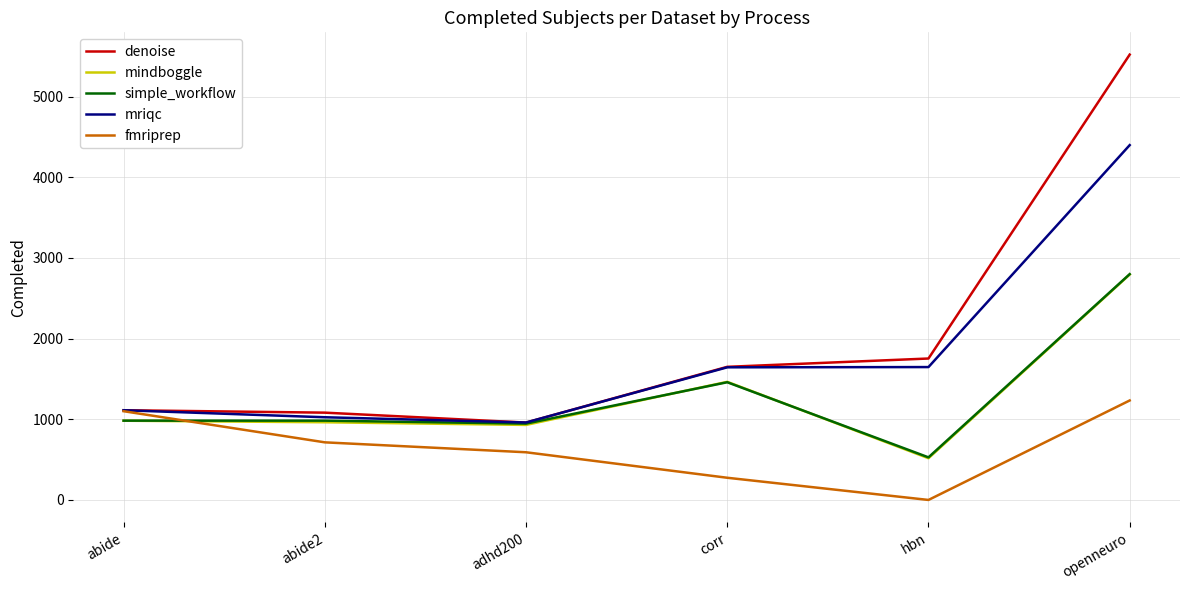

The value of mriqc at openneuro is 6893. True or false?

False